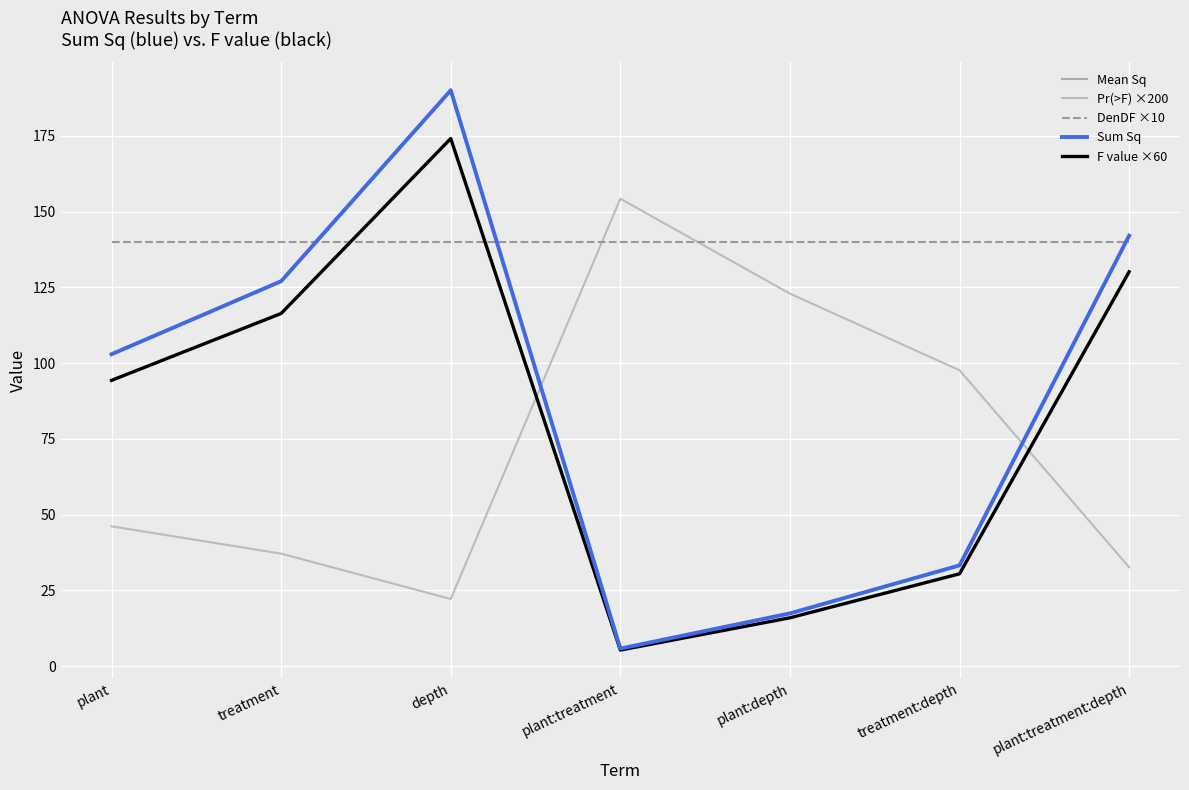

At which label does F value ×60 reach its peak?

depth